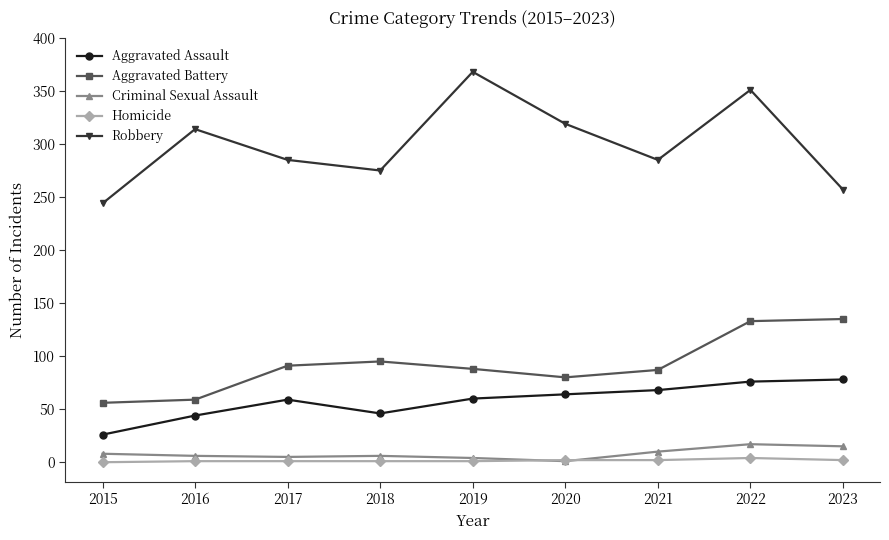

True or false: Homicide and Robbery cross at least once.

False